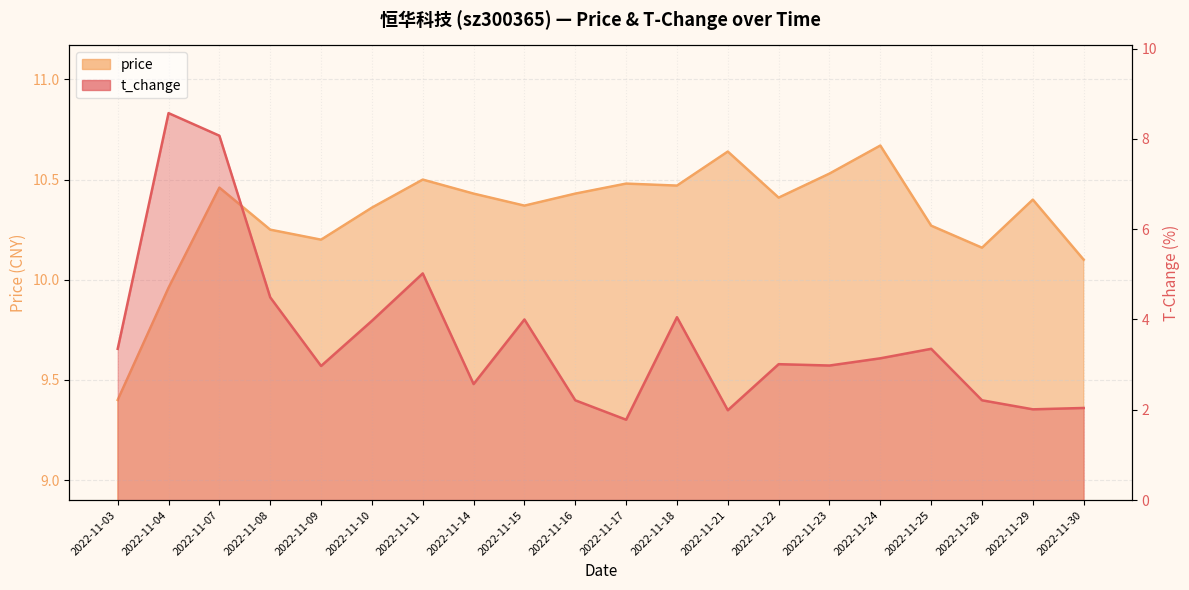

At which category does price reach its first local valley?

2022-11-09